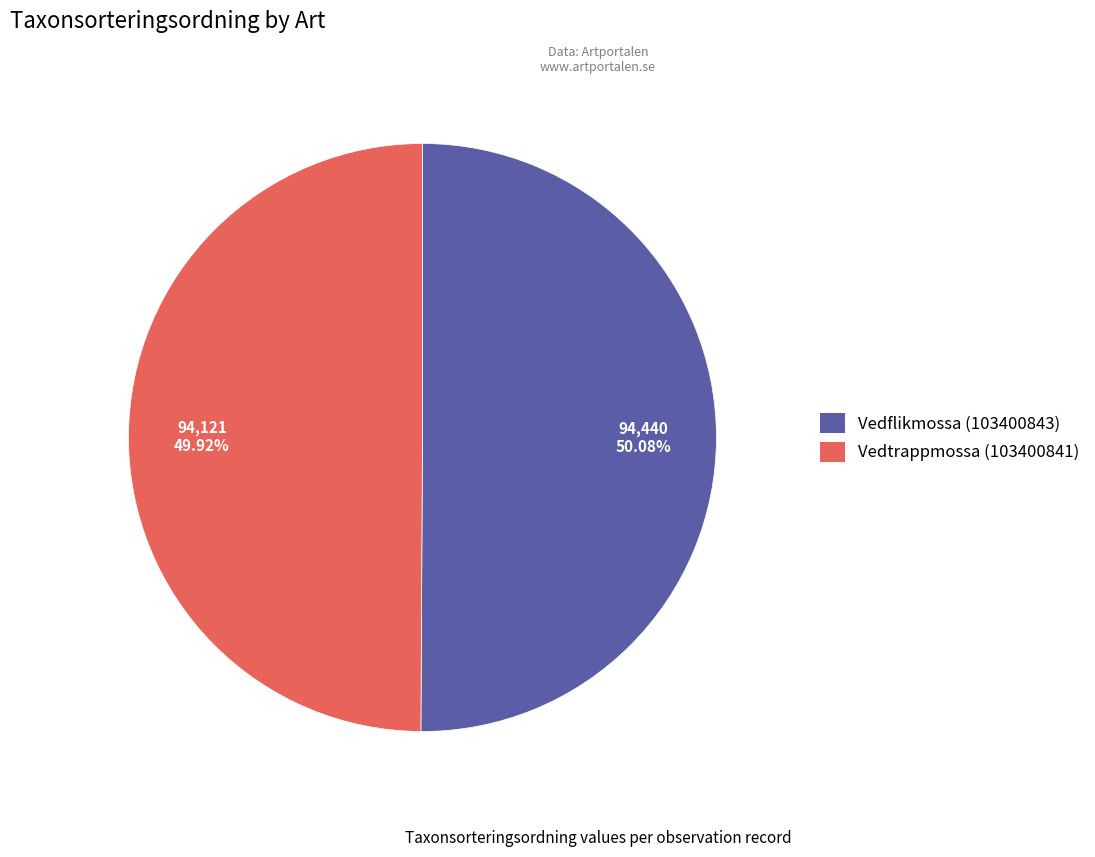

True or false: Vedtrappmossa (103400841) accounts for 50% of the total.

True